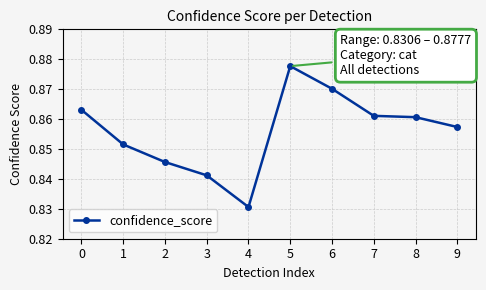

Which category has the lowest value across all series?

4